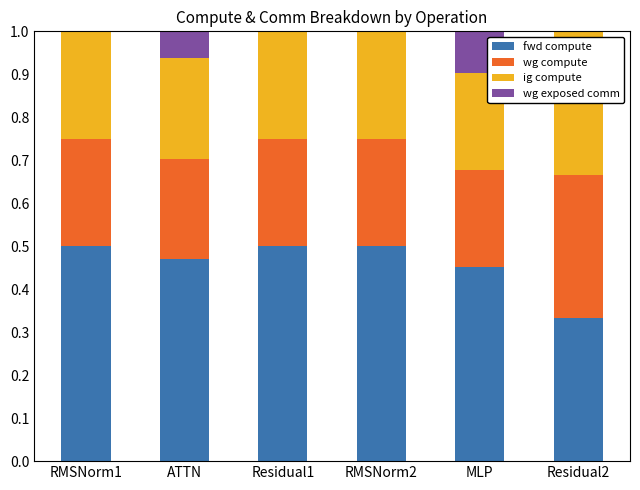

What is the sum of all fwd compute values?

2.8